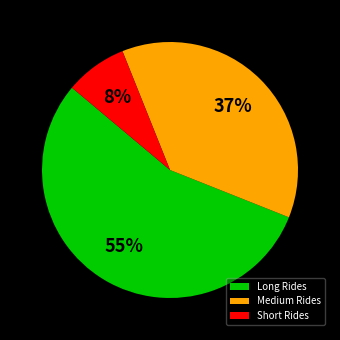

Count the number of slices in the pie.

3